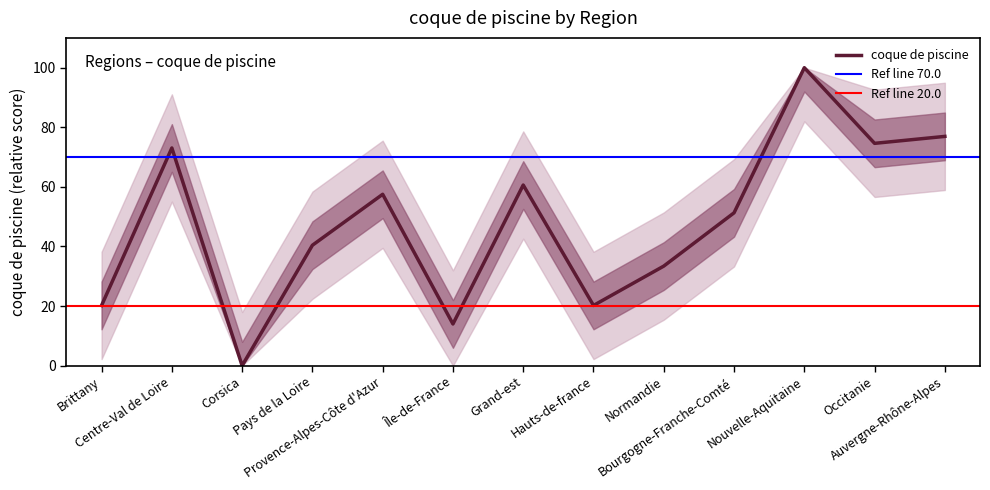

What is the label of the 2nd point from the right?

Occitanie